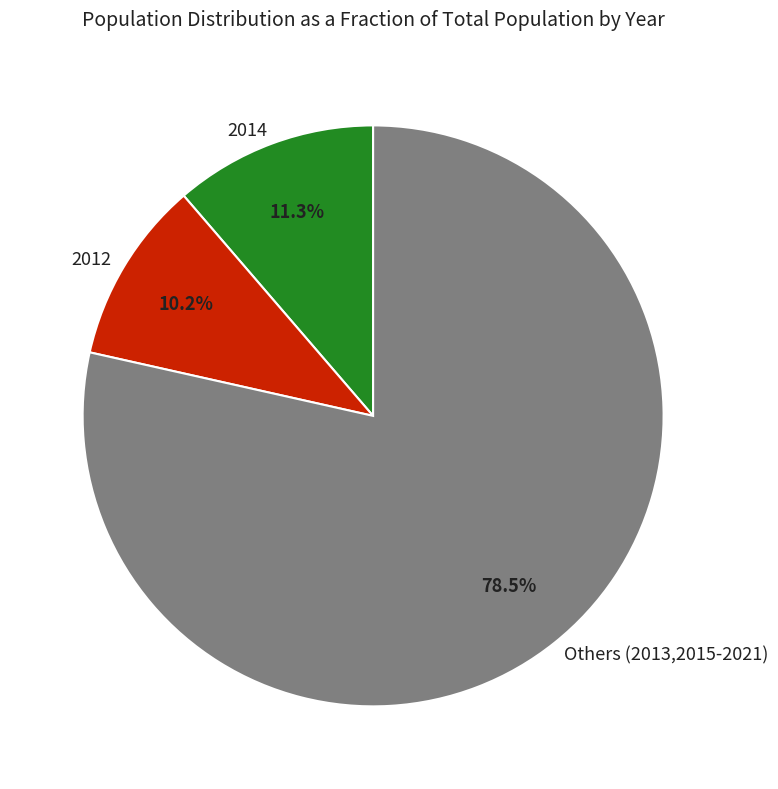

Is it true that 2012 is 10% of the pie?

True